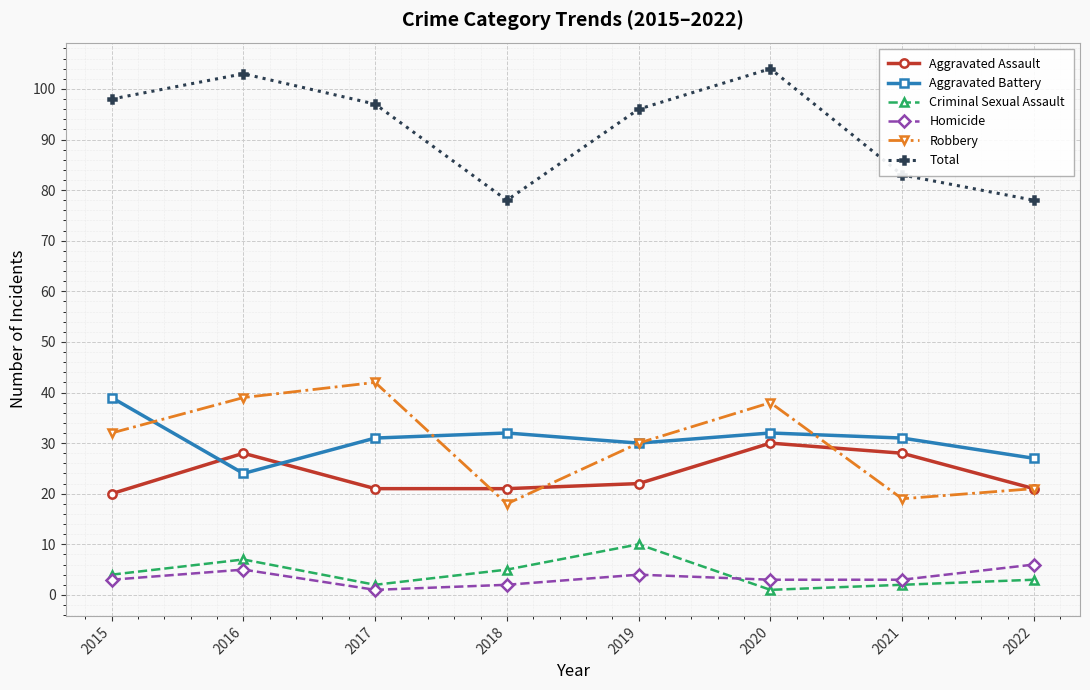

True or false: Total and Aggravated Battery cross at least once.

False